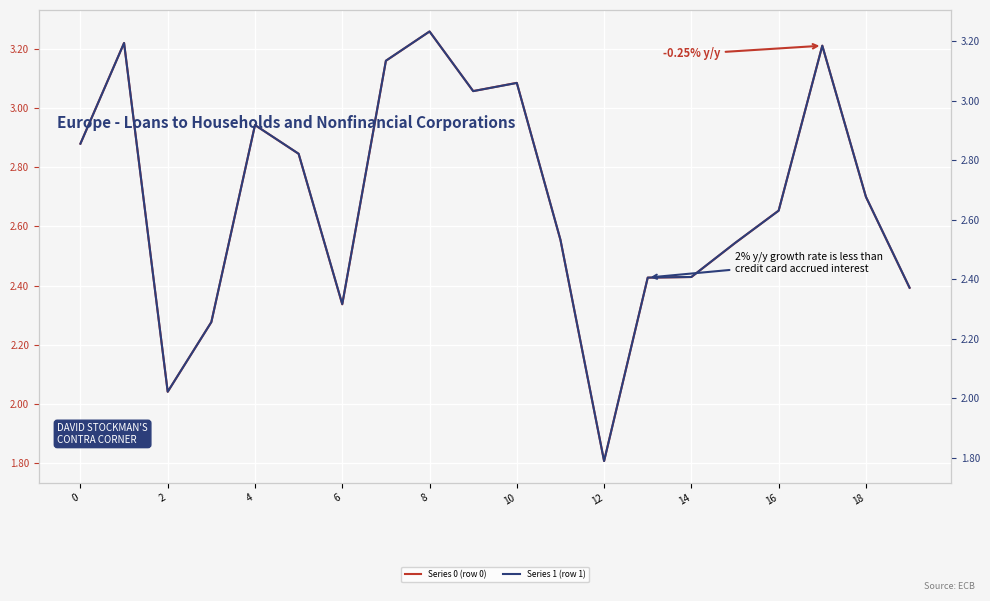

At which label does Series 1 (row 1) reach its minimum?

12